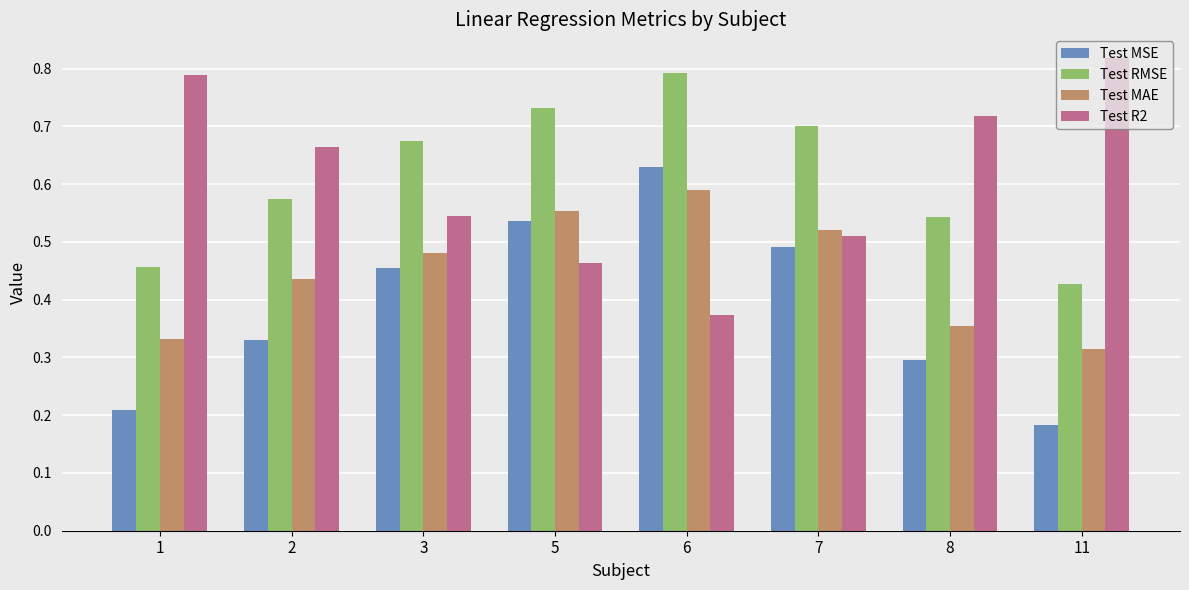

What is the sum of all Test R2 values?

4.9